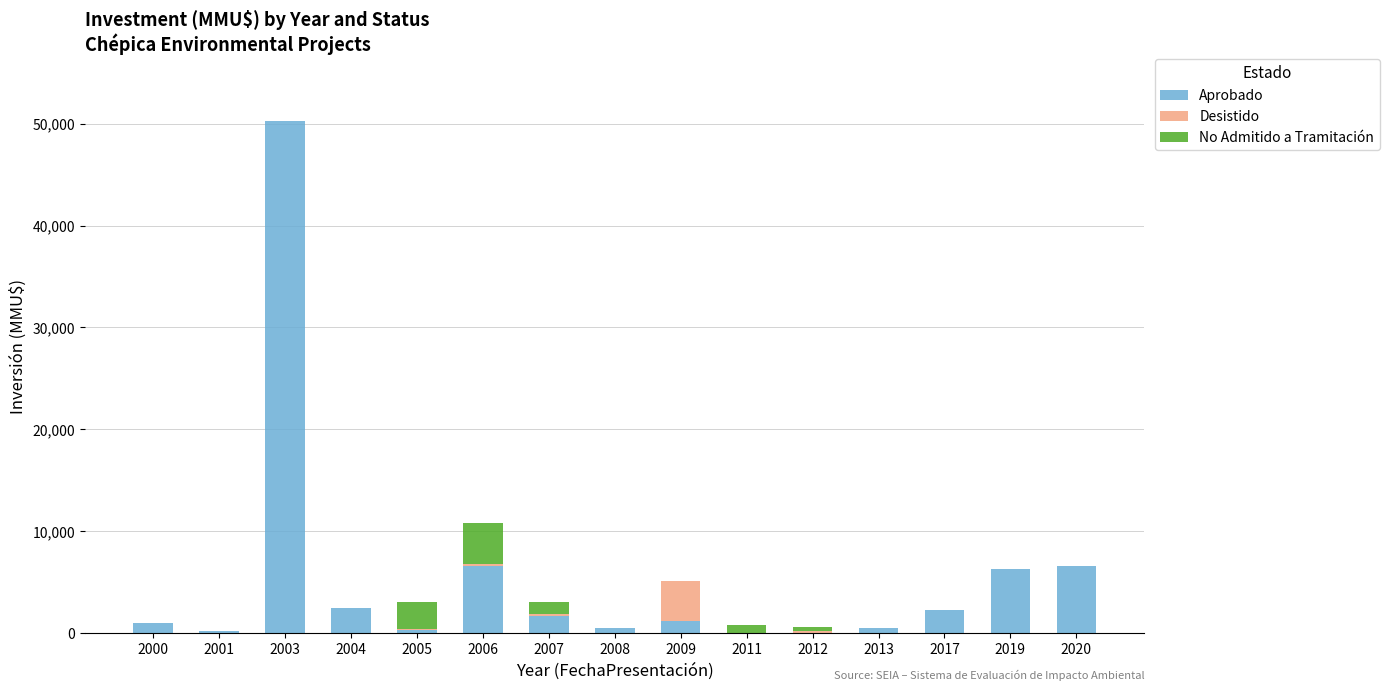

The Aprobado series shows -31125 at 2011. True or false?

False